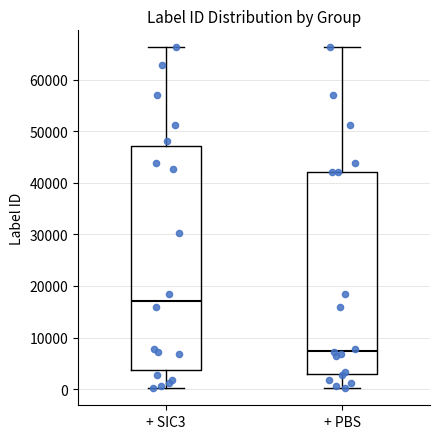

Which box's median line is the lowest?

+ PBS